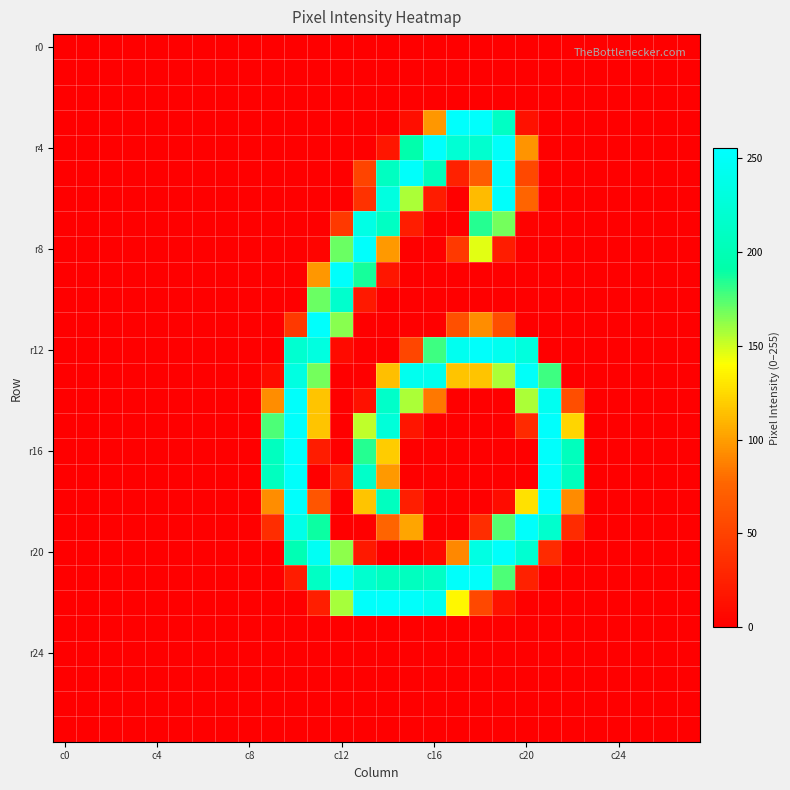

At how many categories does at least one series exceed 58?

14